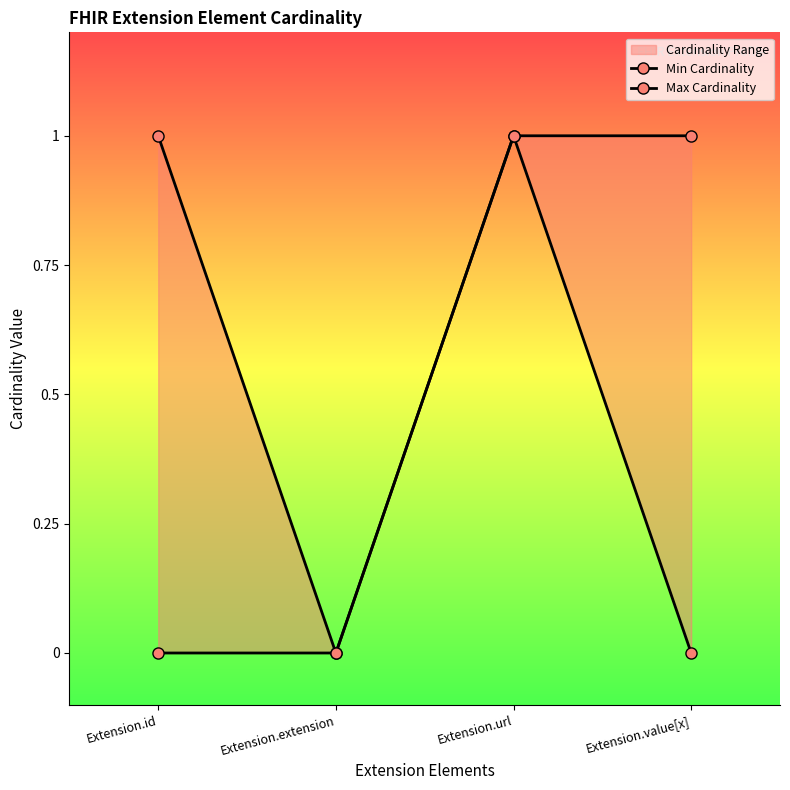

What is the sum of all Min Cardinality values?

1